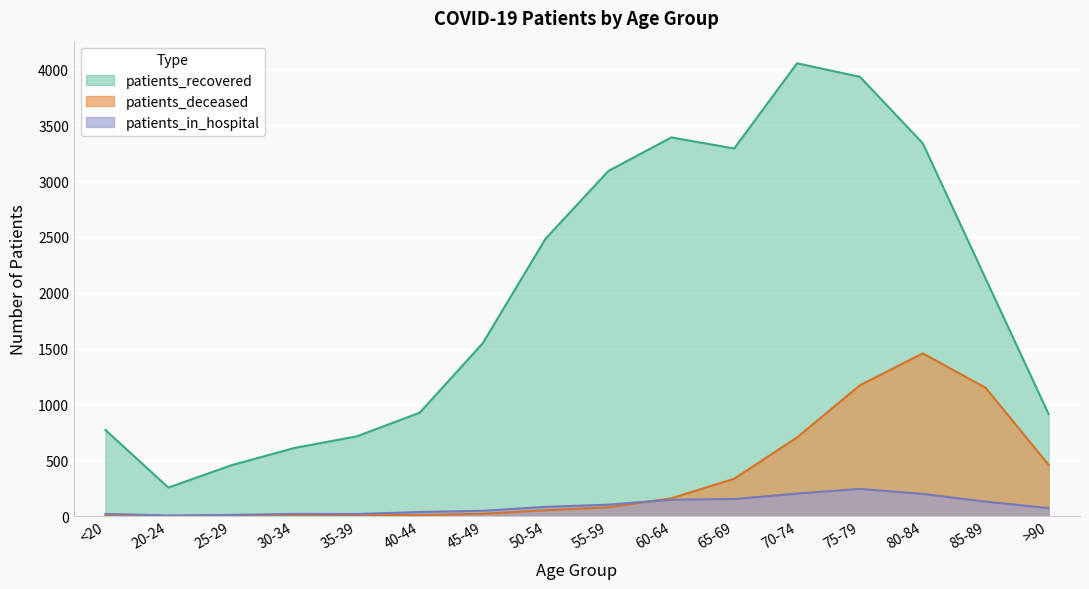

What is the total value across all series at 45-49?

1614